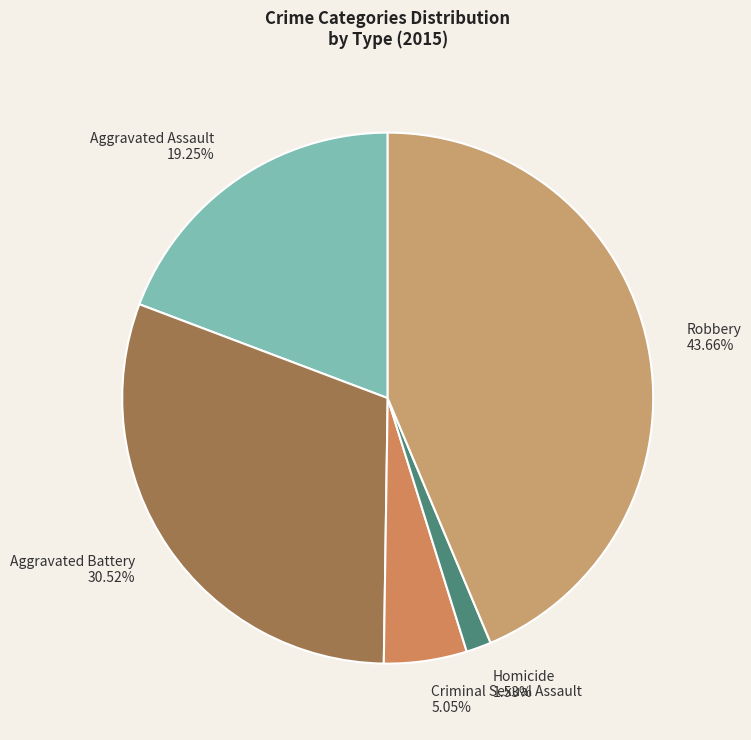

To the nearest percent, what is the combined percentage of Homicide and Aggravated Battery?

32%